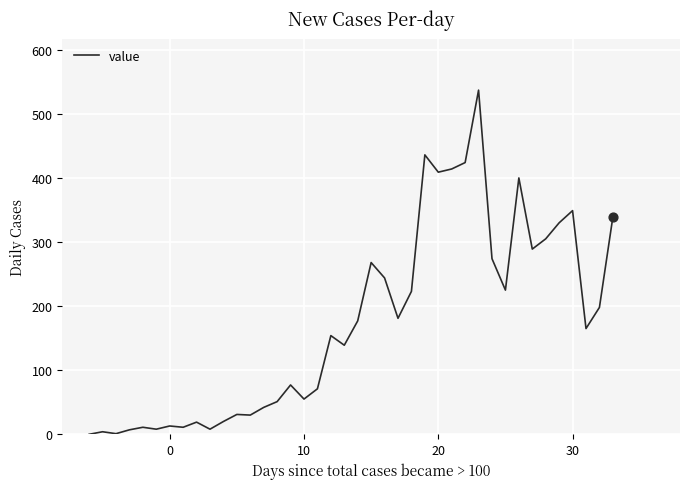

What is the difference between the maximum and minimum values?

537